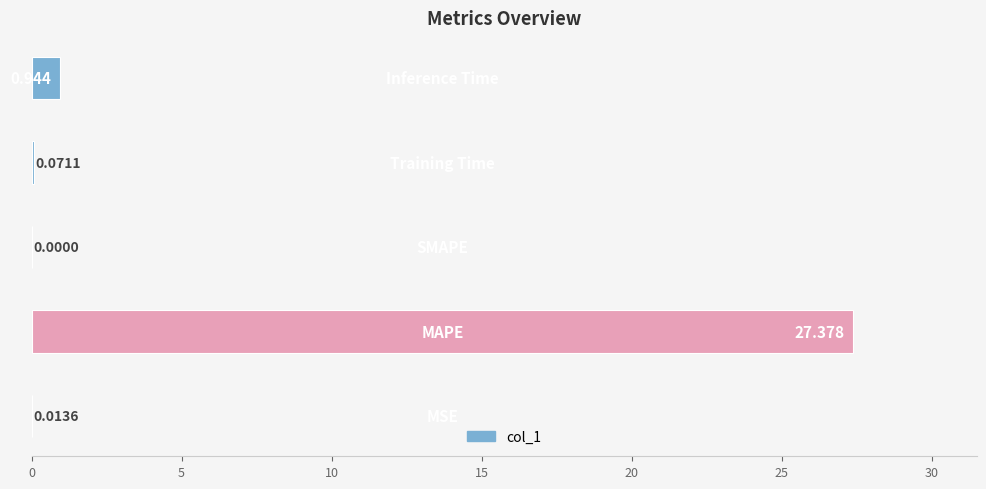

Are the bars horizontal?

Yes